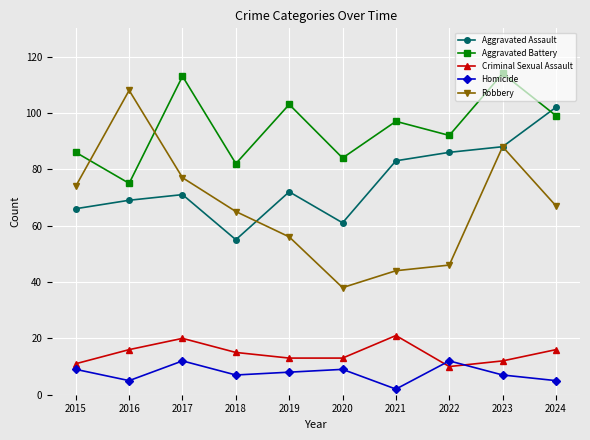

Which series has the largest range (max minus min)?

Robbery